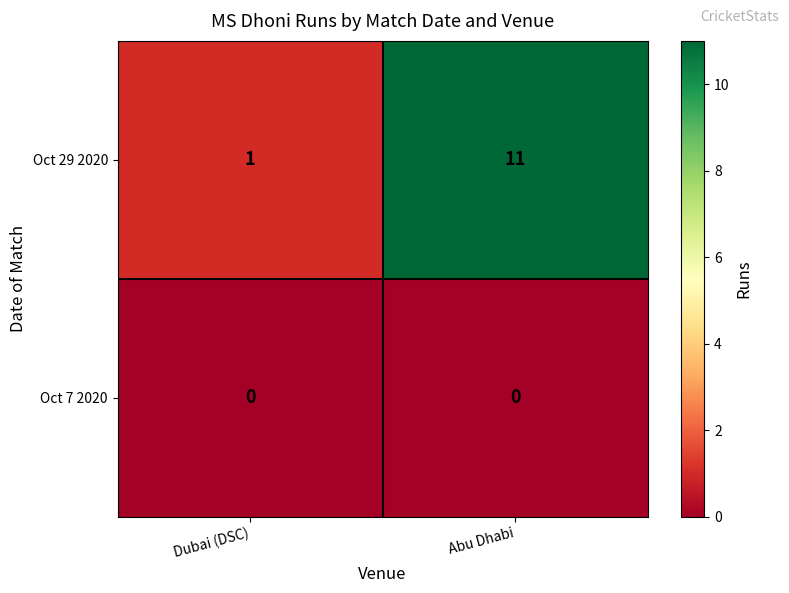

Reading right to left, what are all the values shown in this chart?

Oct 29 2020: Abu Dhabi=11	Dubai (DSC)=1
Oct 7 2020: Abu Dhabi=0	Dubai (DSC)=0